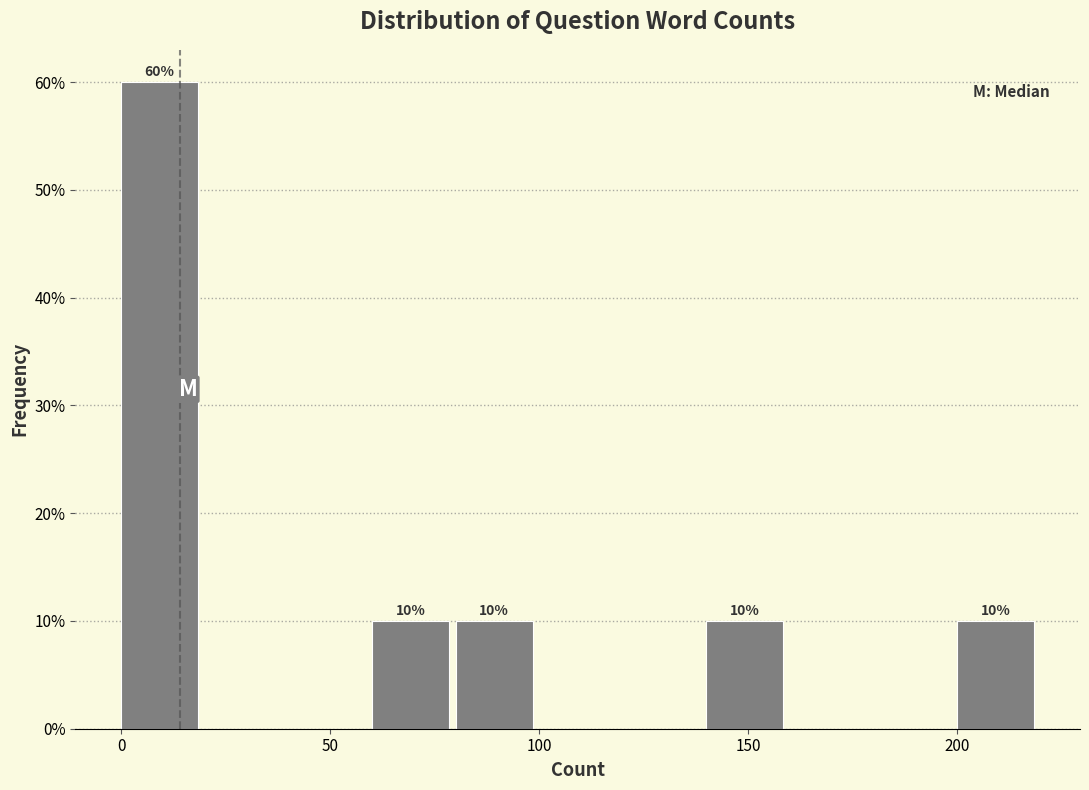

Which range on the x-axis has the tallest bar?

0 to 20